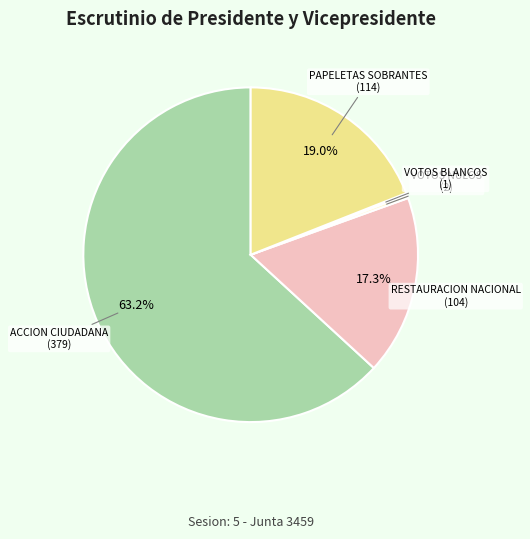

To the nearest percent, what is the average slice percentage?

20%